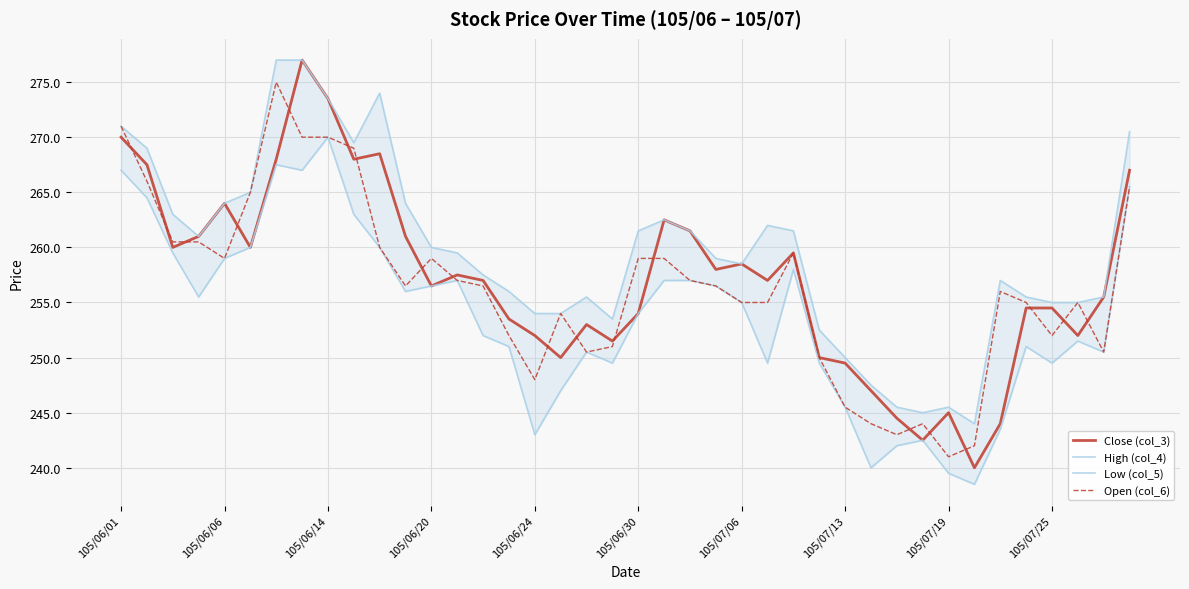

At which label does Open (col_6) reach its minimum?

105/07/19